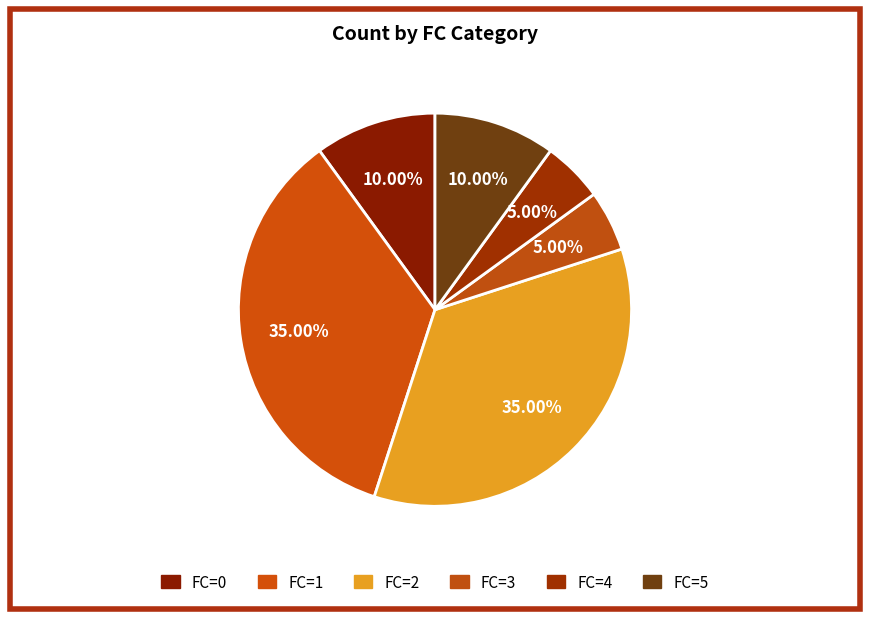

To the nearest percent, what is the average slice percentage?

17%